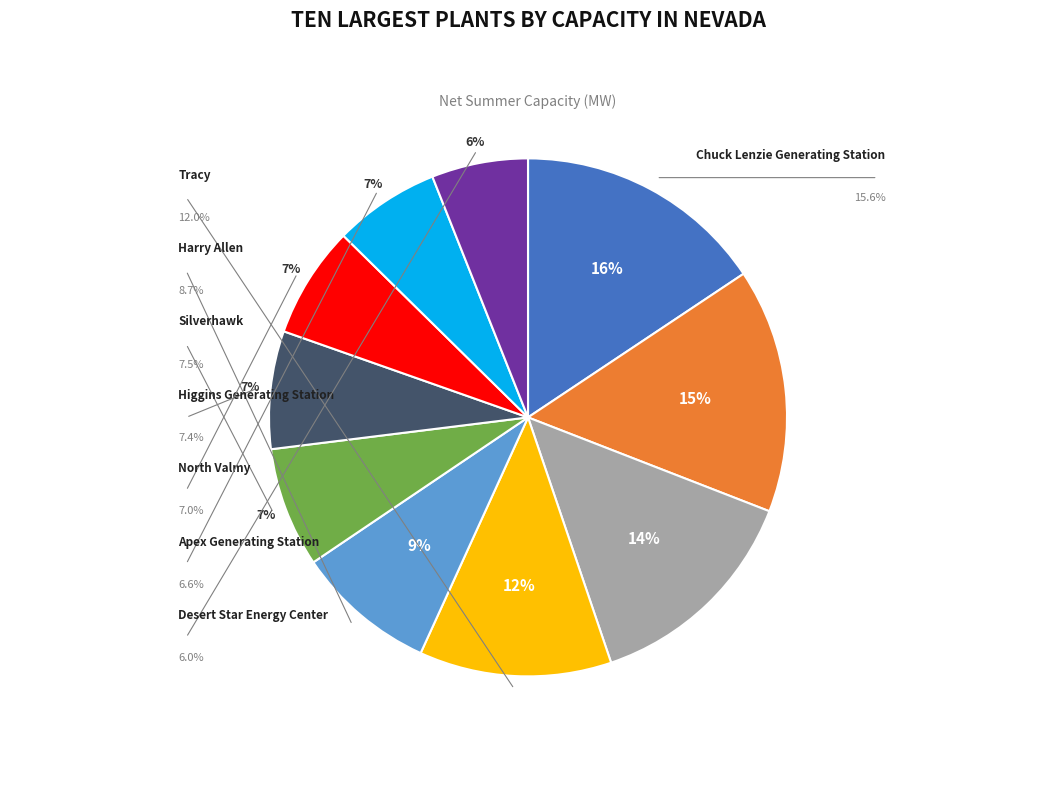

Is there any slice that represents more than half of the pie?

No